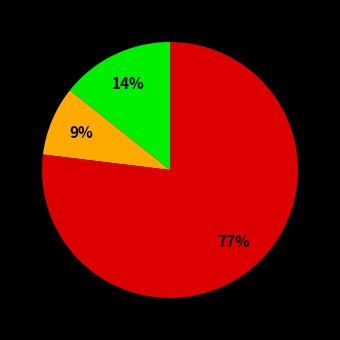

To the nearest percent, what is the average slice percentage?

33%